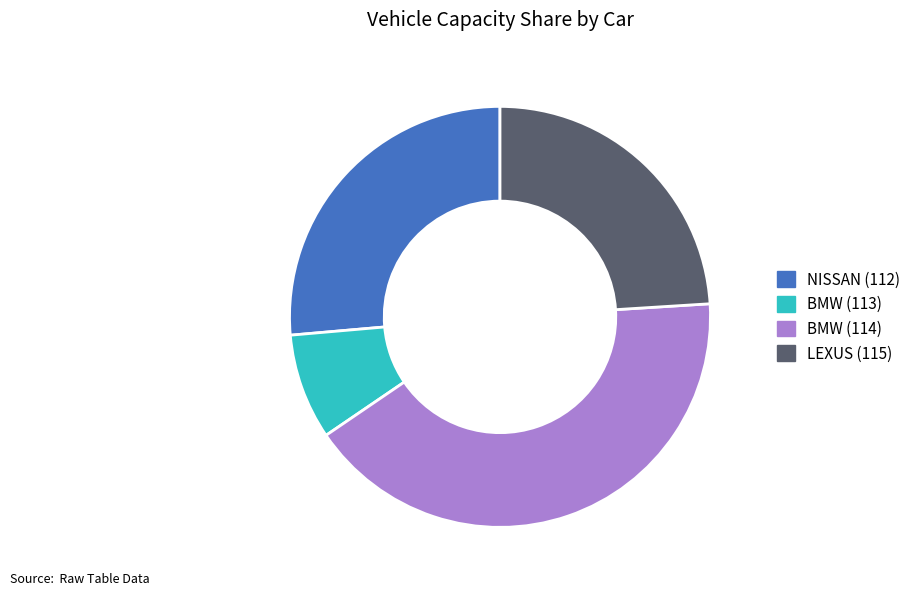

What is the smallest slice in the pie chart?

BMW (113)